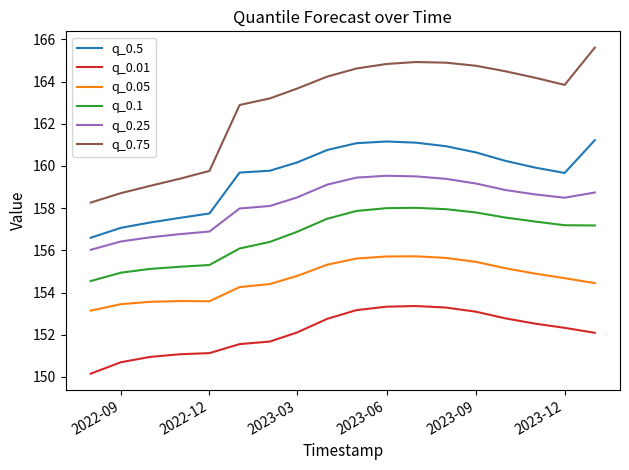

True or false: q_0.75 and q_0.25 cross at least once.

False